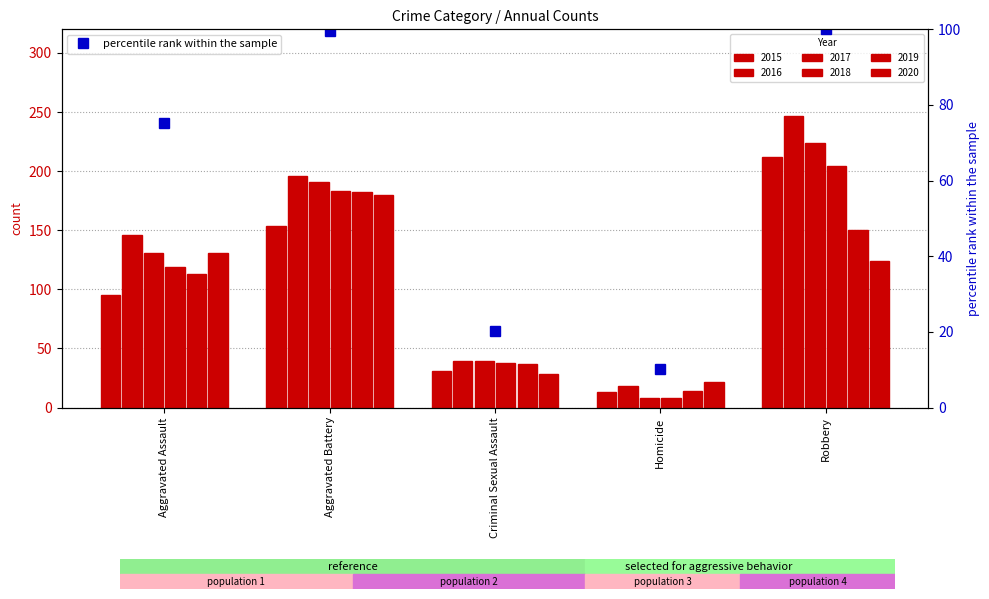

Approximately how many times larger is the value at Robbery compared to Aggravated Battery?

1.0